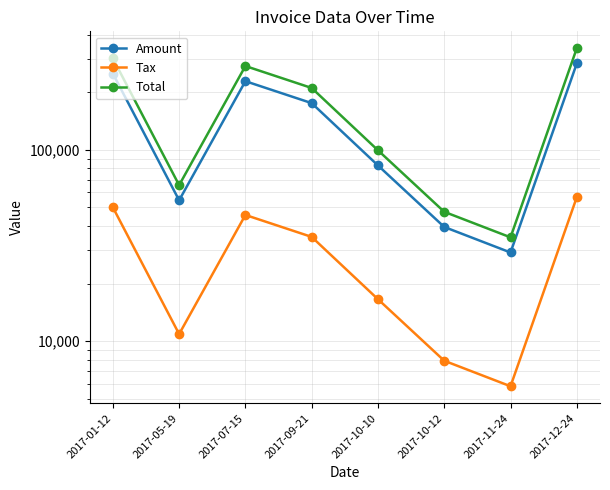

What is the sum of all Amount values?

1143720.0